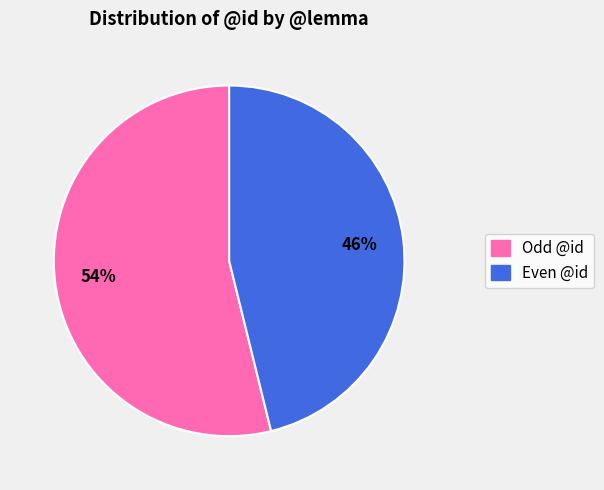

Is there any slice that represents more than half of the pie?

Yes